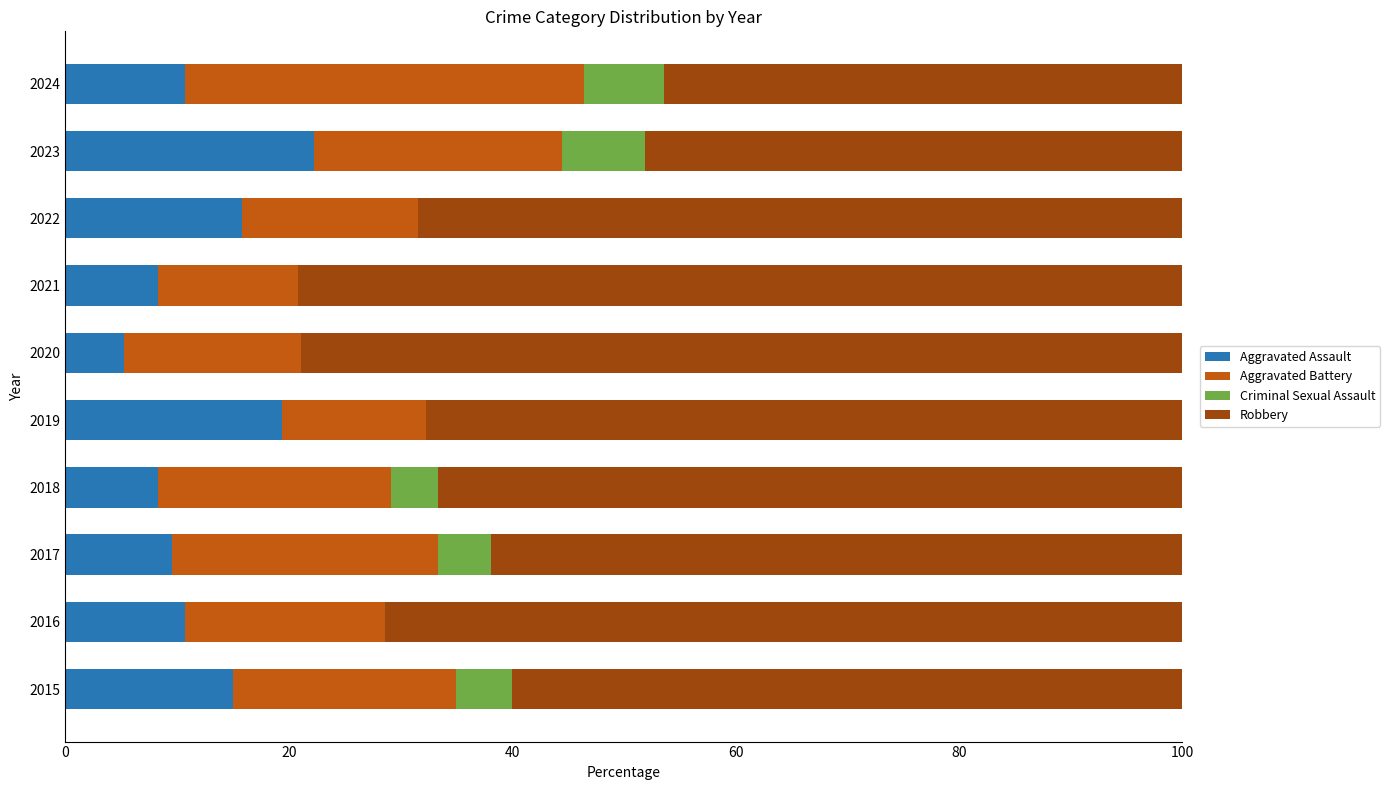

What is the total value across all series at 2021?

100.0